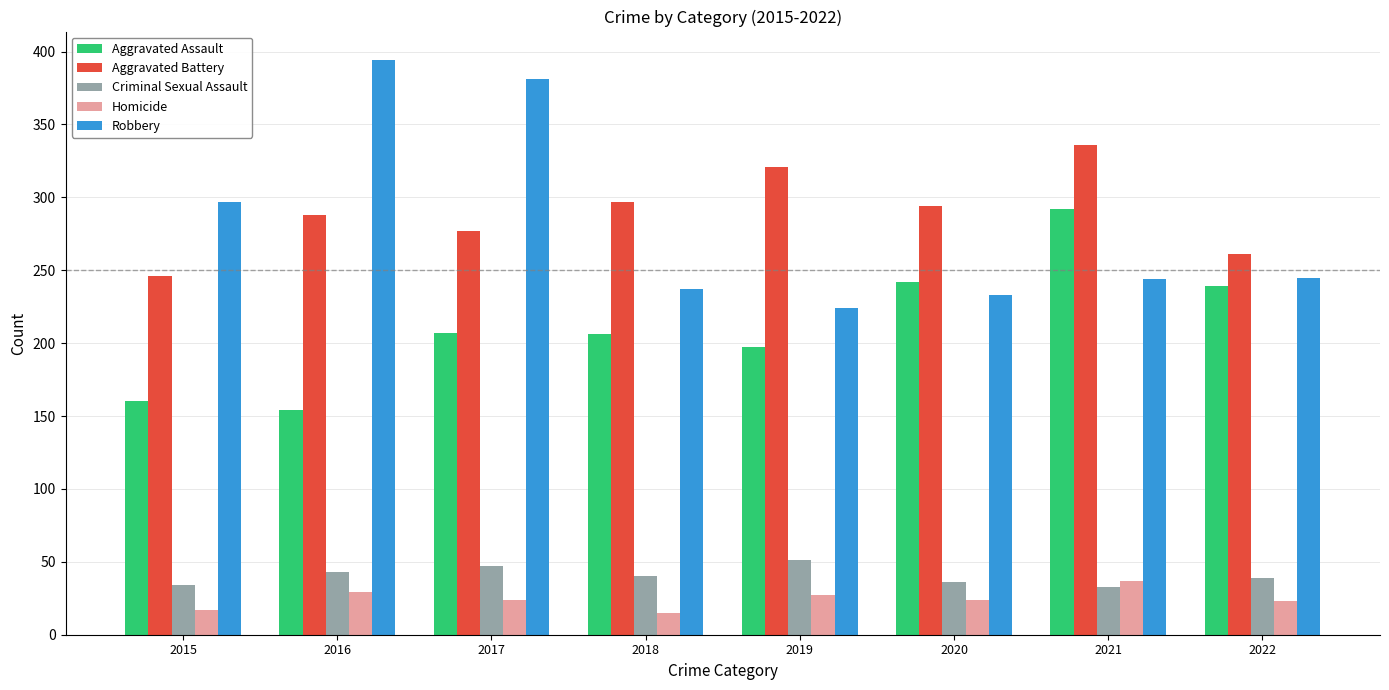

What is the lowest value of the Criminal Sexual Assault series?

33